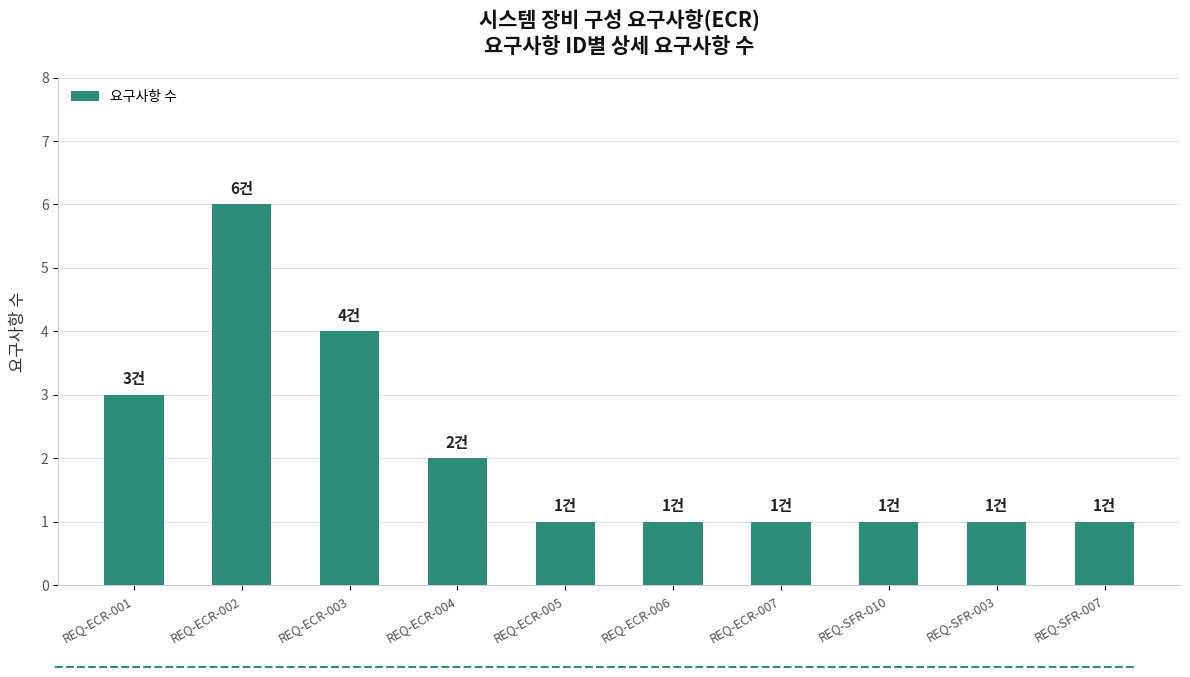

Which label corresponds to the largest value in the chart?

REQ-ECR-002